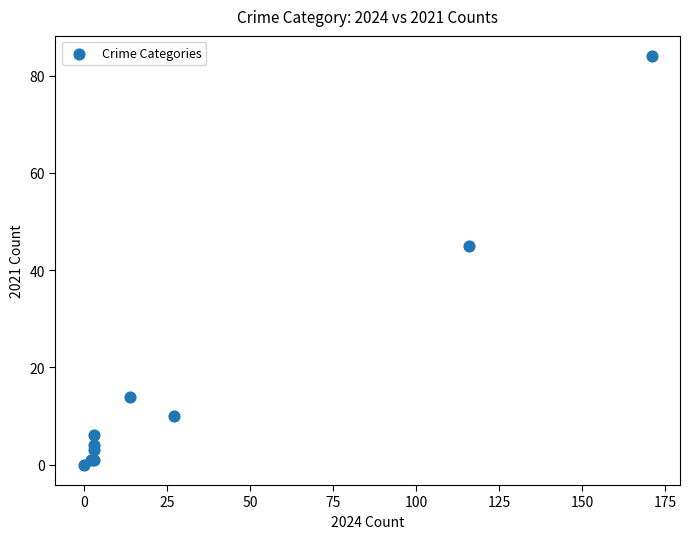

What Y value in the scatter plot is closest to 42?

45